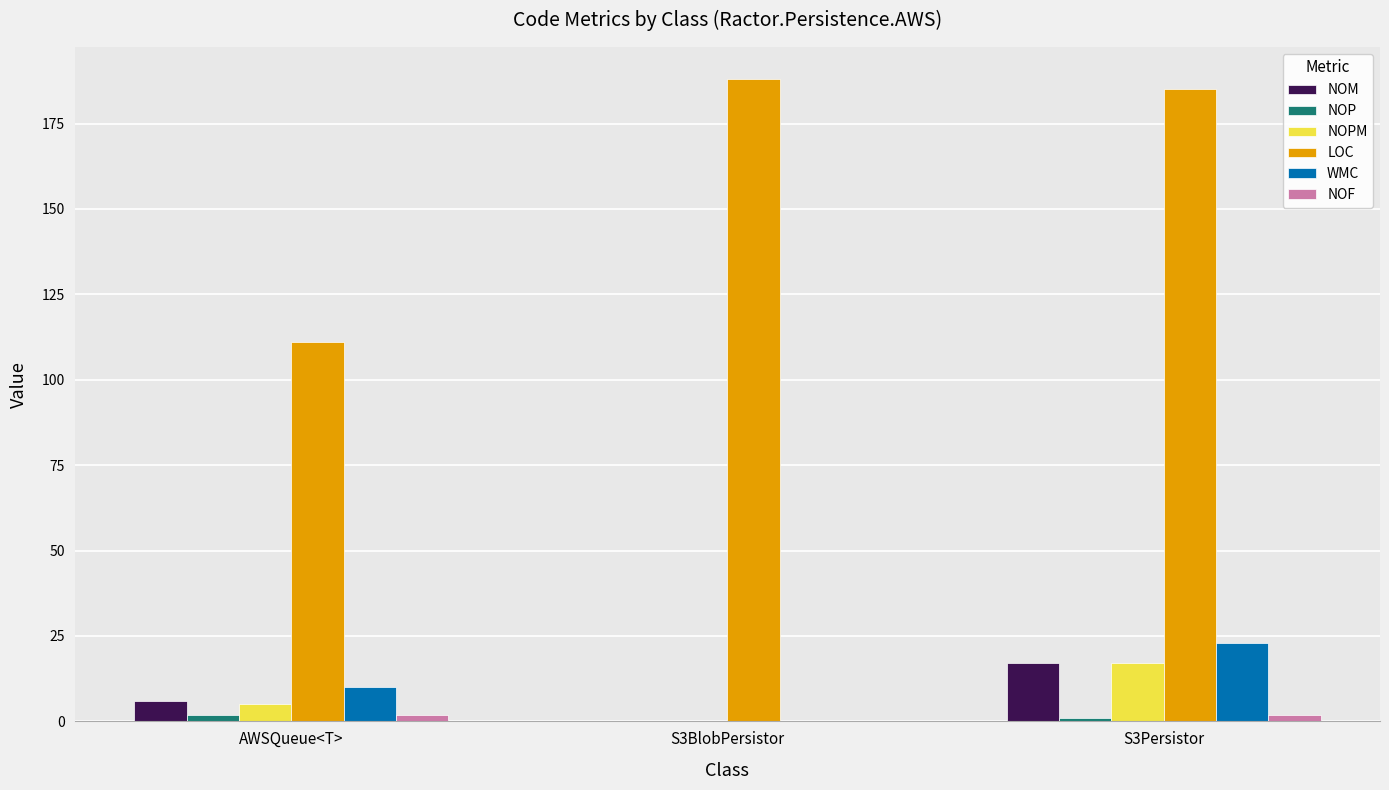

Which series has the largest total across all categories?

LOC